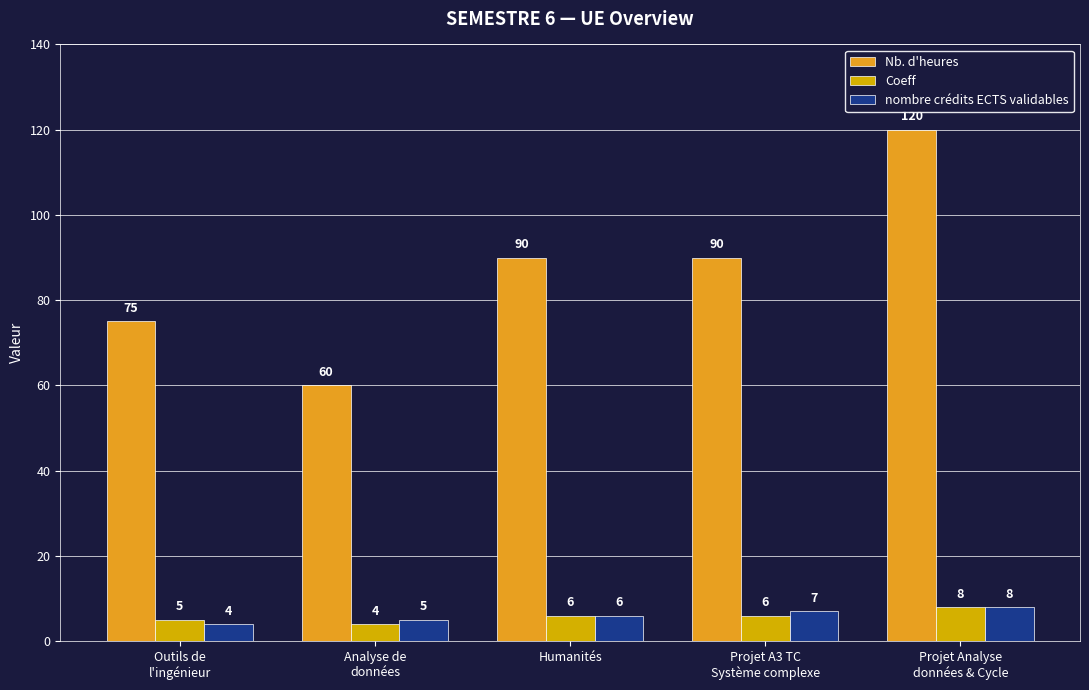

Which category has the lowest value in the nombre crédits ECTS validables series?

Outils de
l'ingénieur